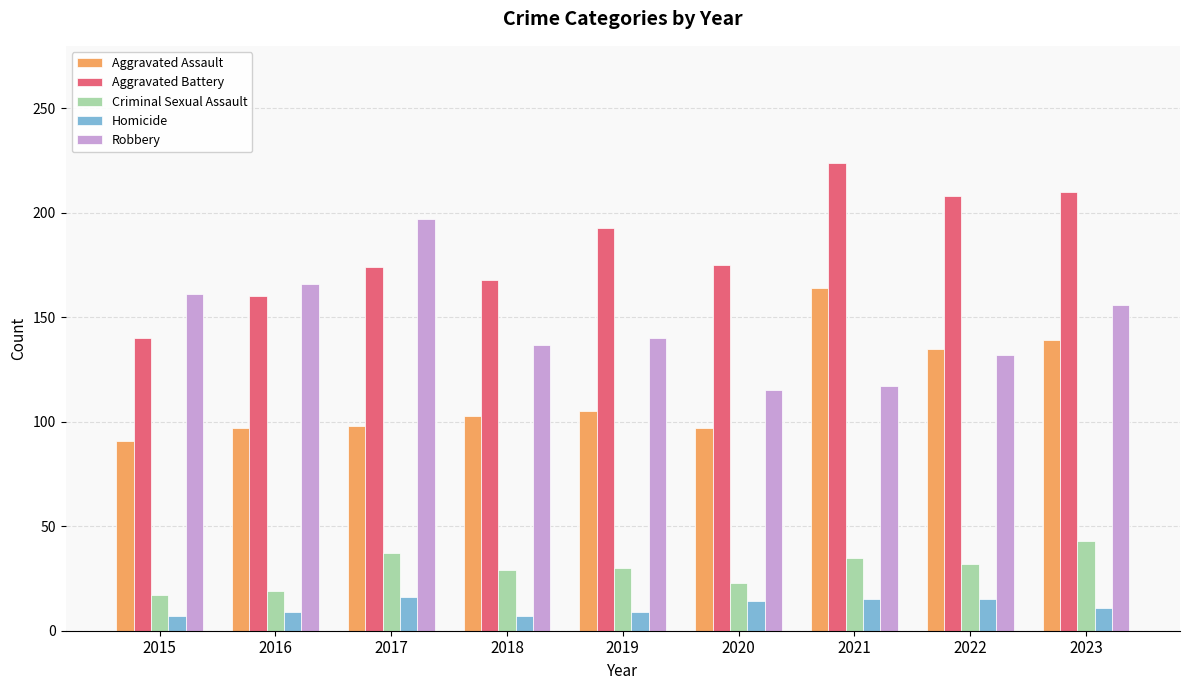

Is it true that Criminal Sexual Assault equals 37 at 2017?

True